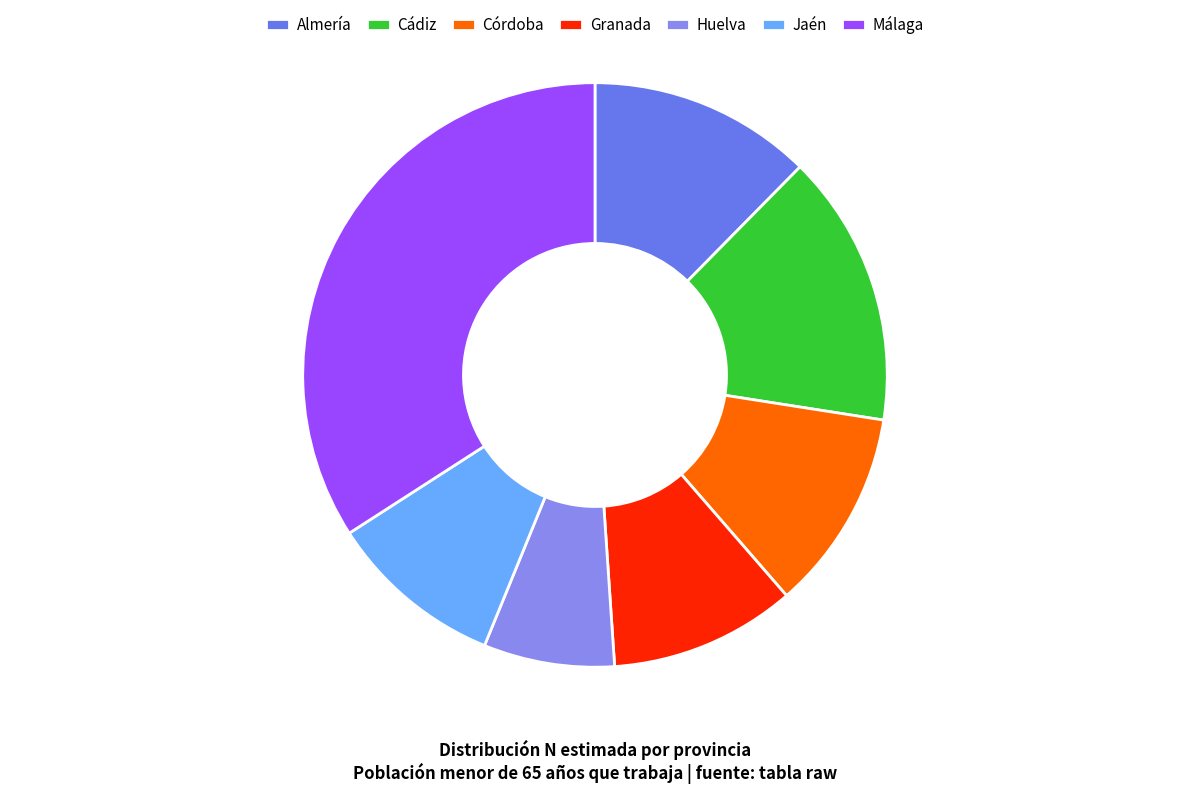

How many segments does this pie chart have?

7